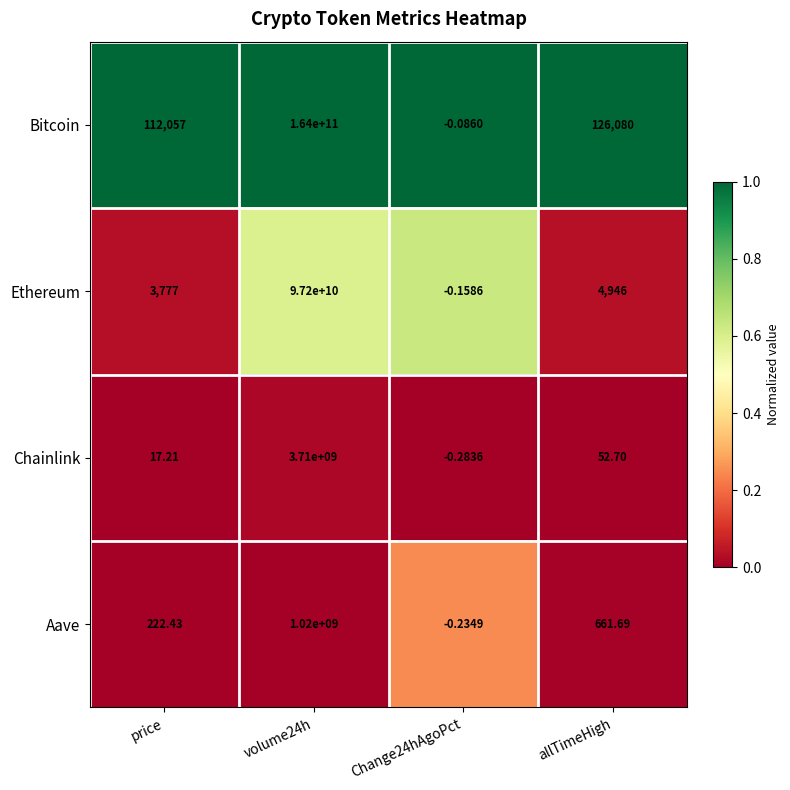

Which series has the largest total across all categories?

Bitcoin